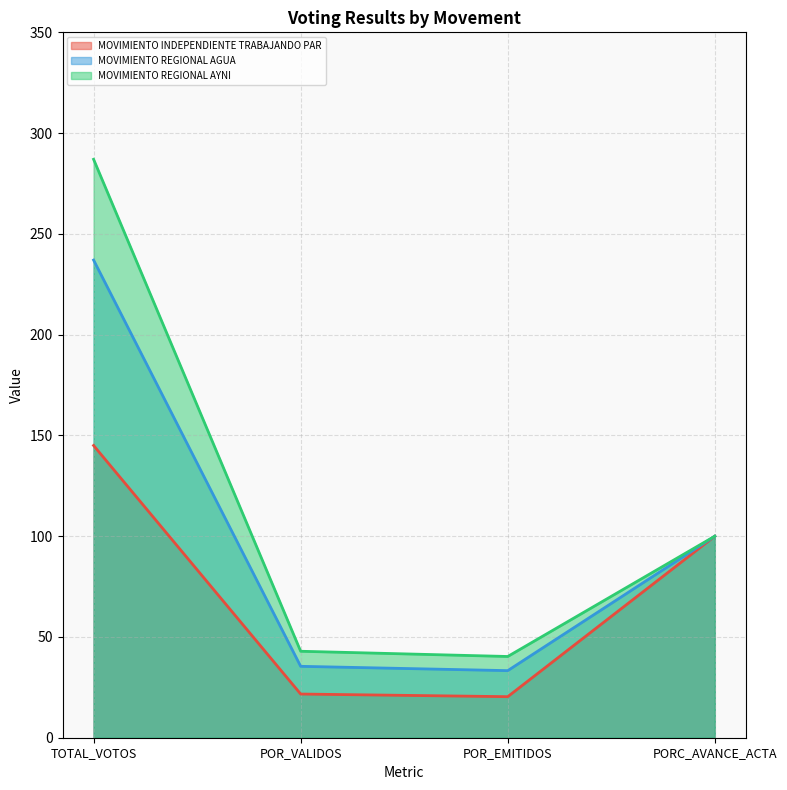

What is the sum of all MOVIMIENTO INDEPENDIENTE TRABAJANDO PAR values?

287.0